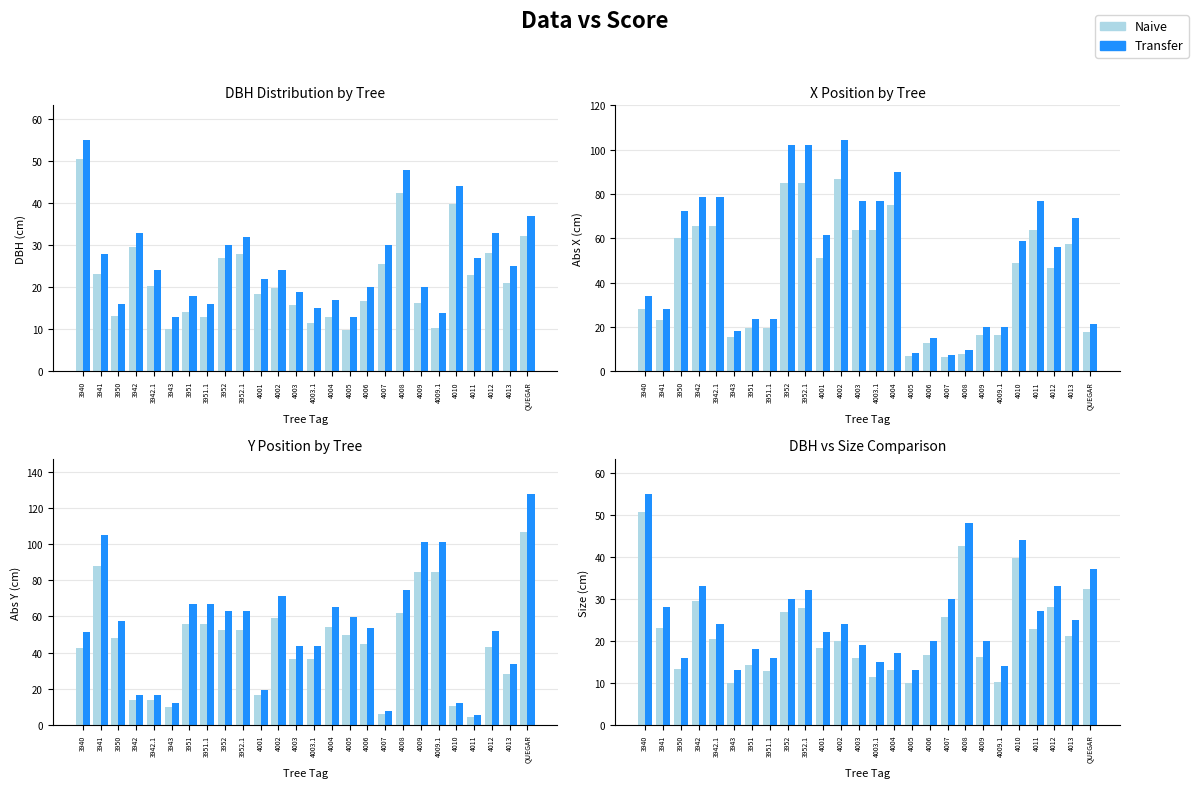

What is the sum of the Naive values at 3942.1 and 4002?

40.3